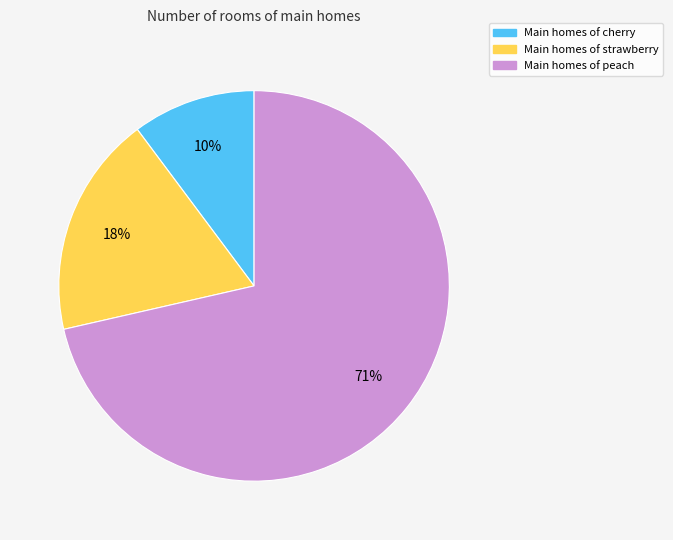

Which slice represents more than half of the pie?

Main homes of peach